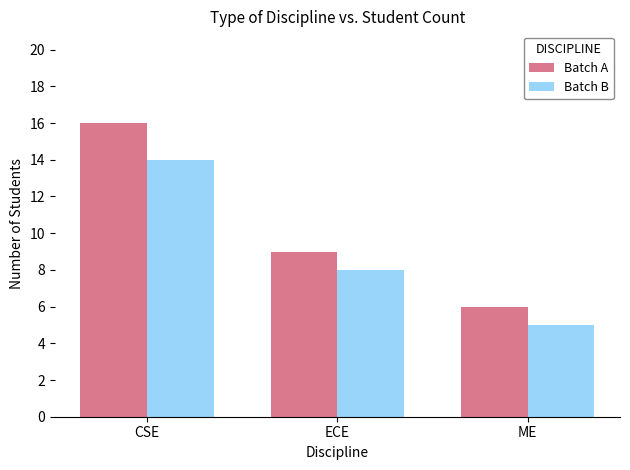

The value of Batch A at CSE is 16. True or false?

True